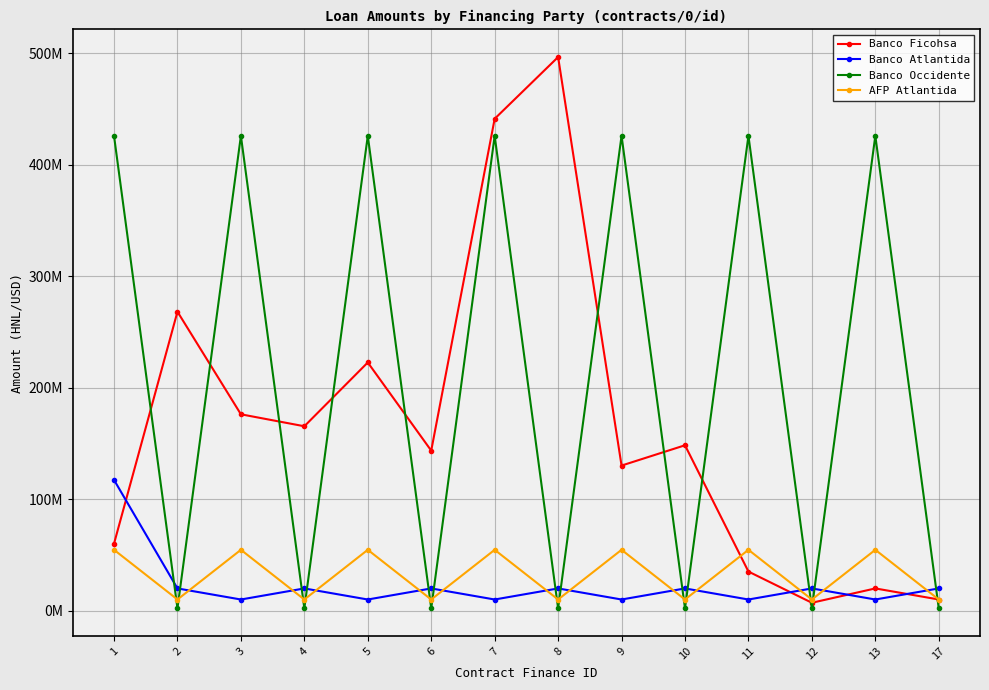

True or false: Banco Ficohsa has a value of 369552300.9 at 5.

False